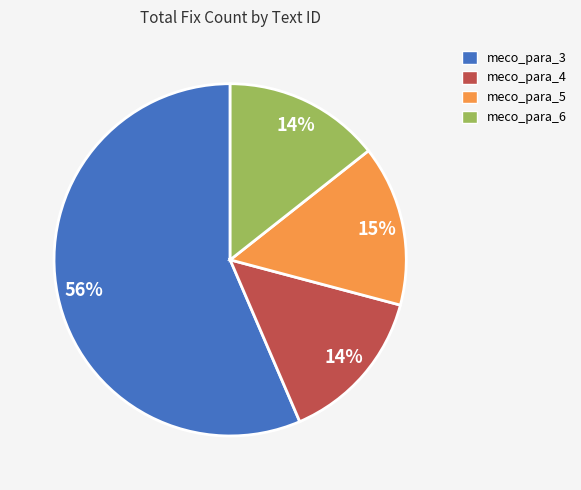

To the nearest percent, what is the combined percentage of meco_para_6 and meco_para_5?

29%